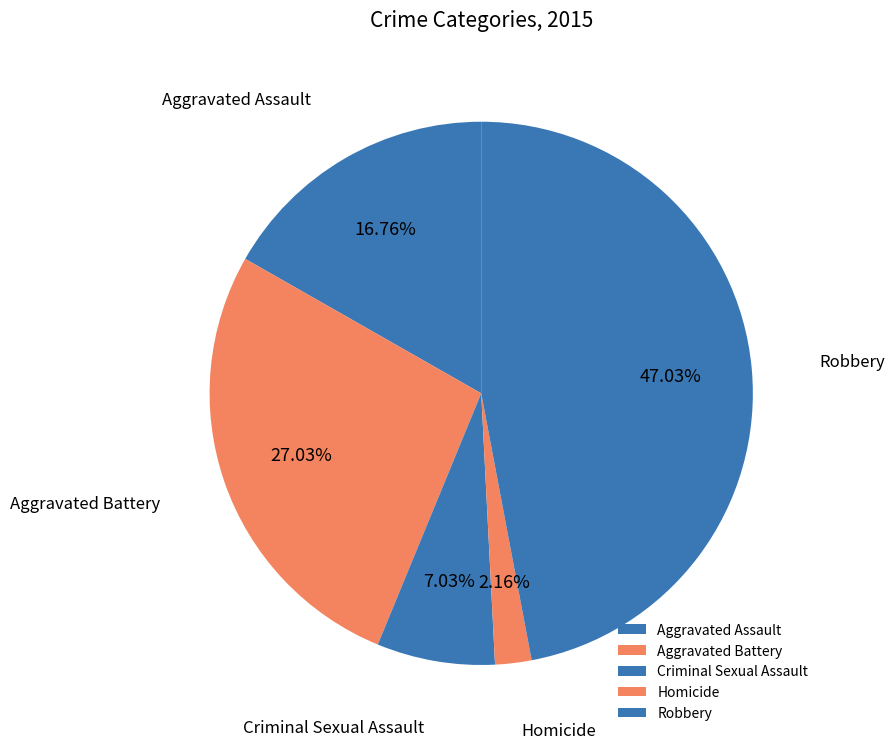

What percentage is NOT represented by Robbery?

53.0%